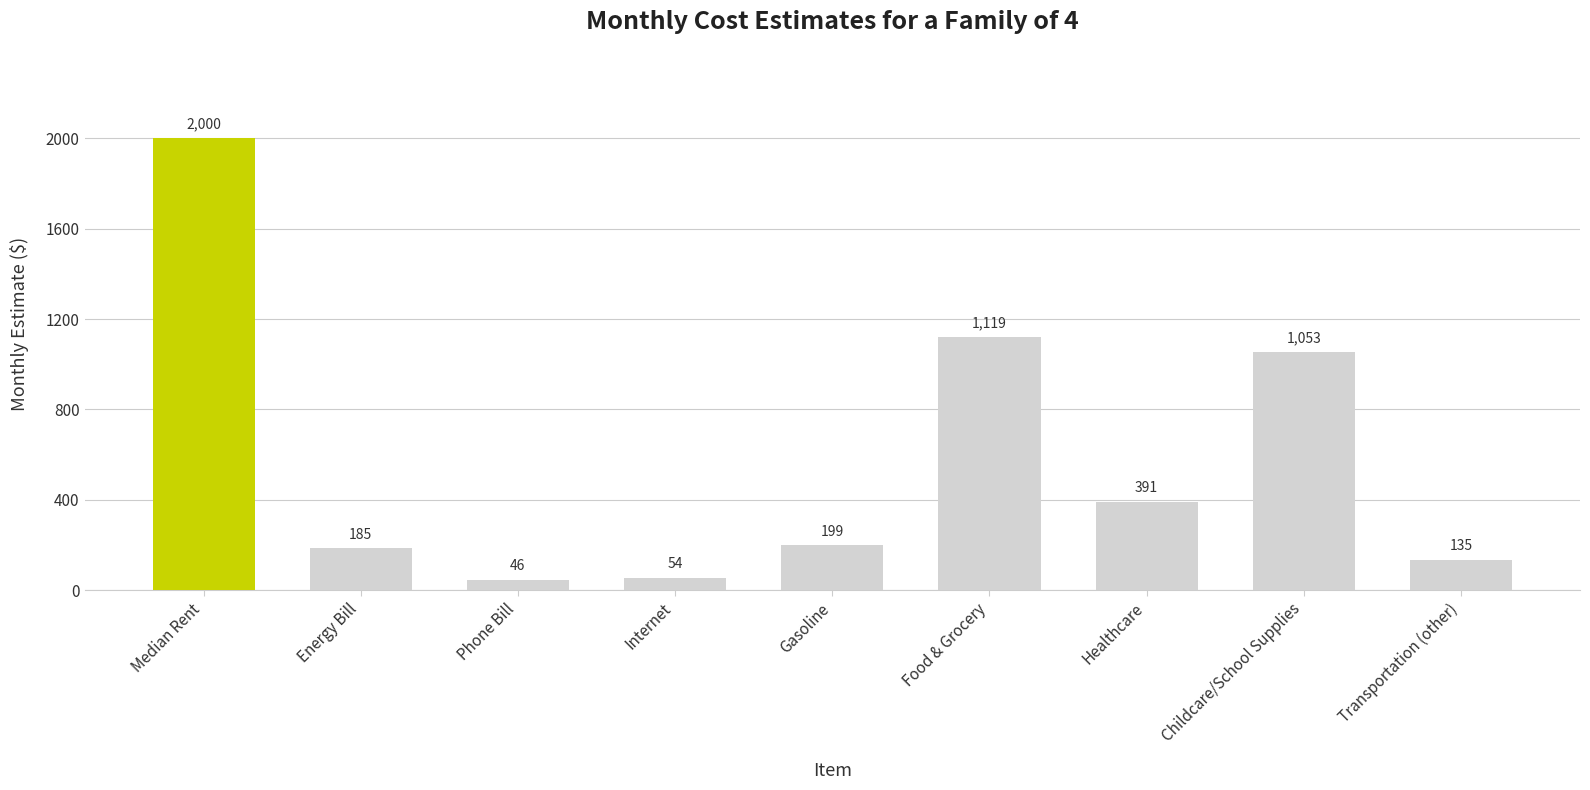

Reading left to right, list all the values displayed in this chart.

2000	185	46	54	199	1119	391	1053	135